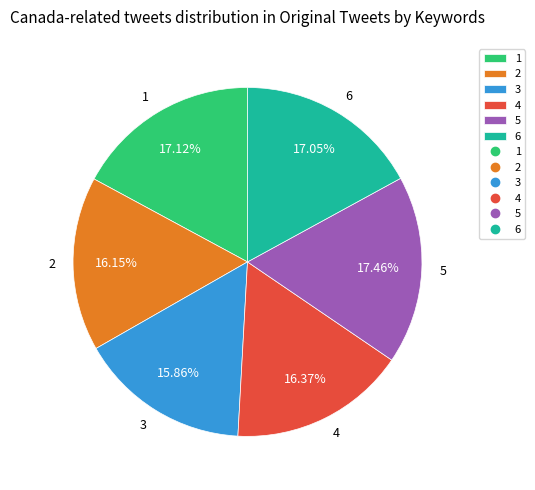

Does any single category account for the majority?

No